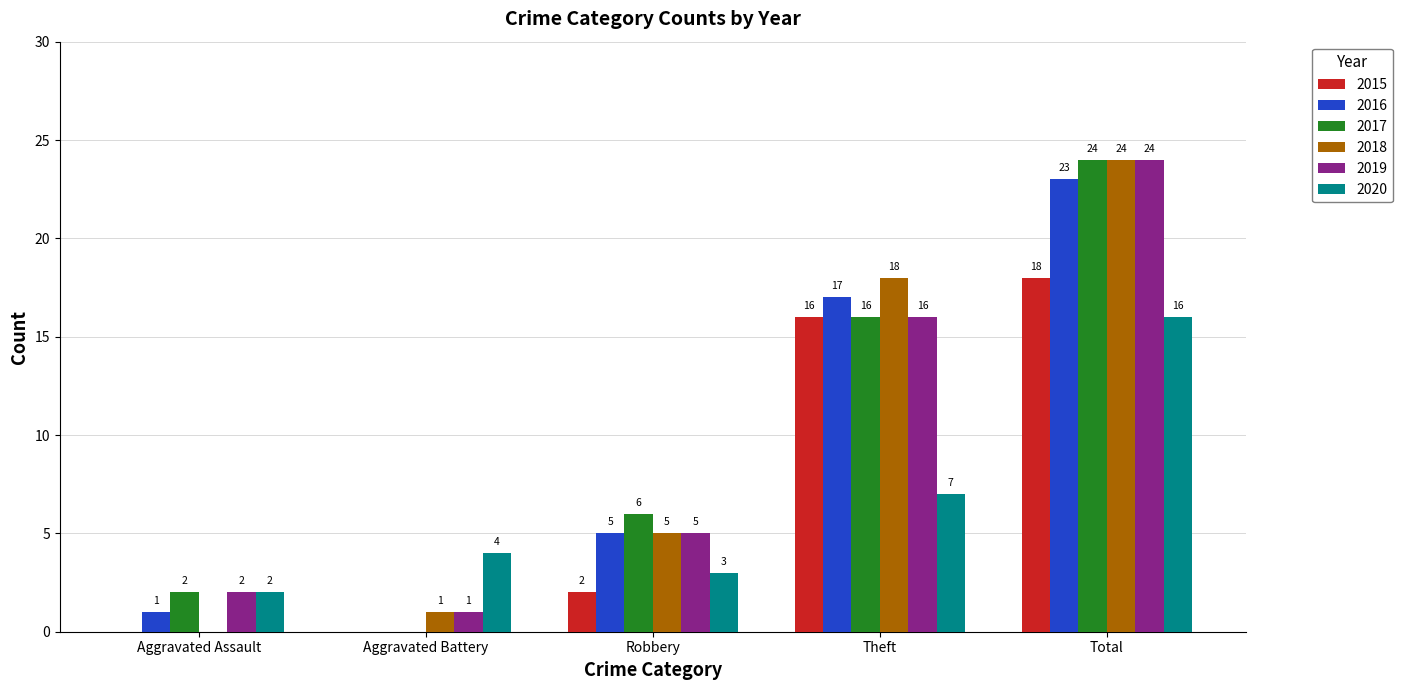

What is the greatest value displayed?

24